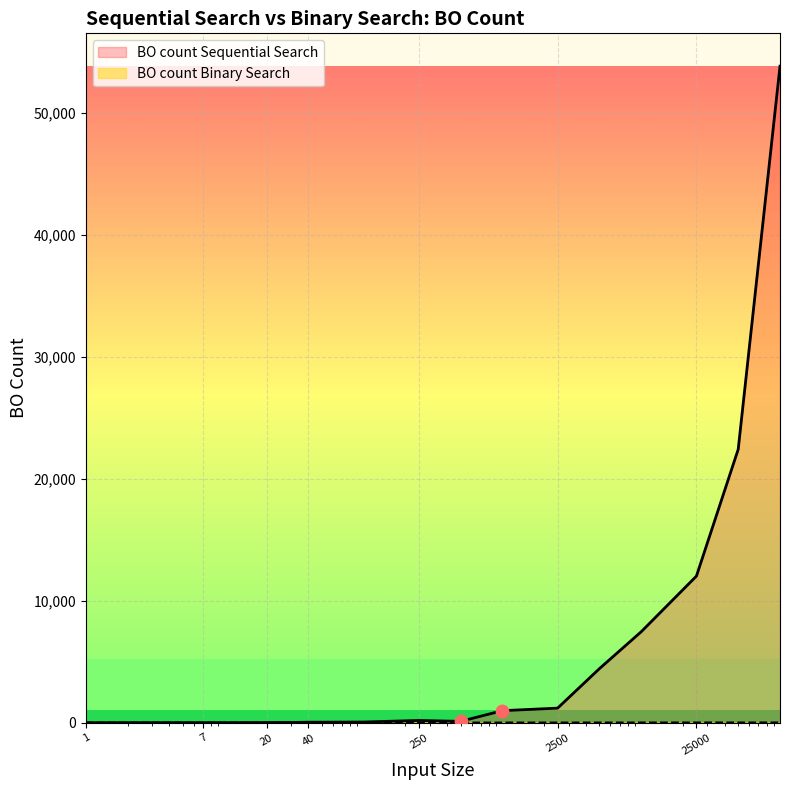

At how many categories does at least one series exceed 17521?

2